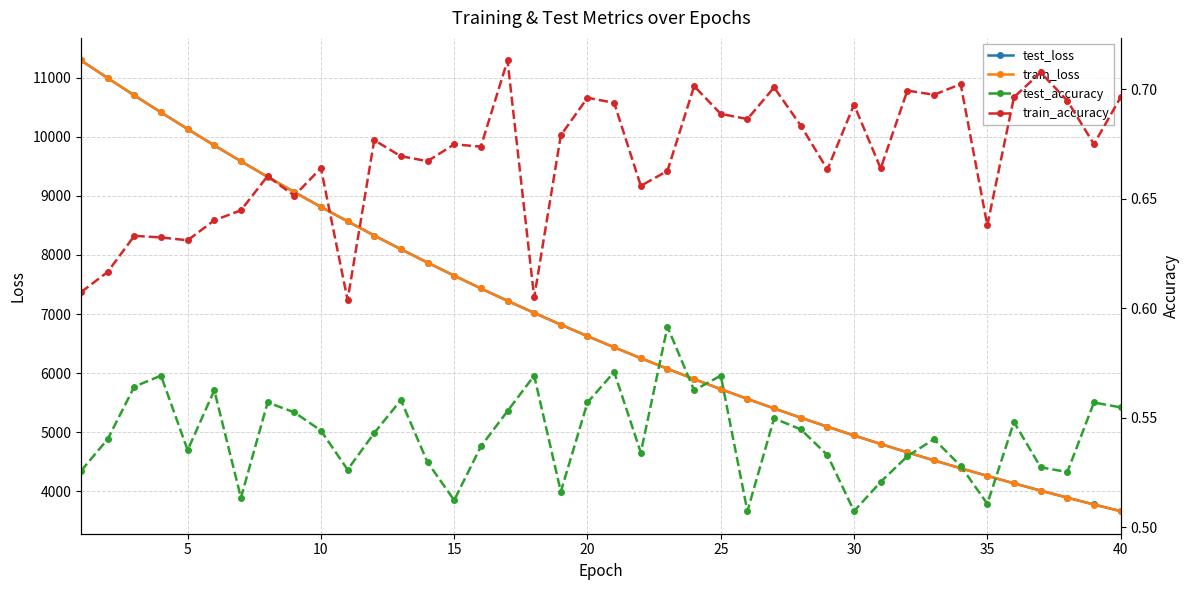

Which series has the largest range (max minus min)?

test_loss